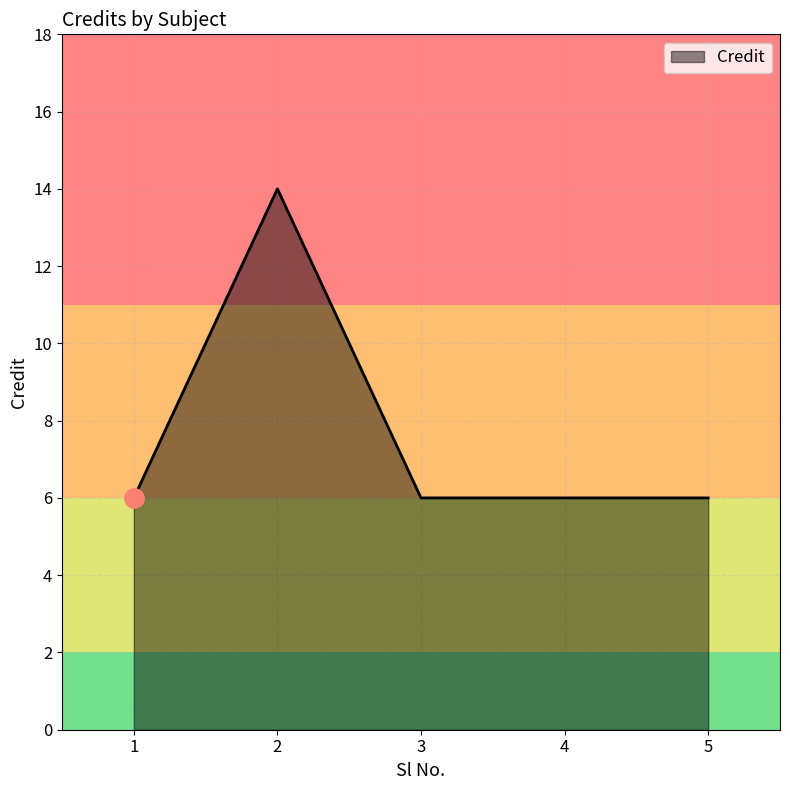

How many values are between 6 and 7?

4